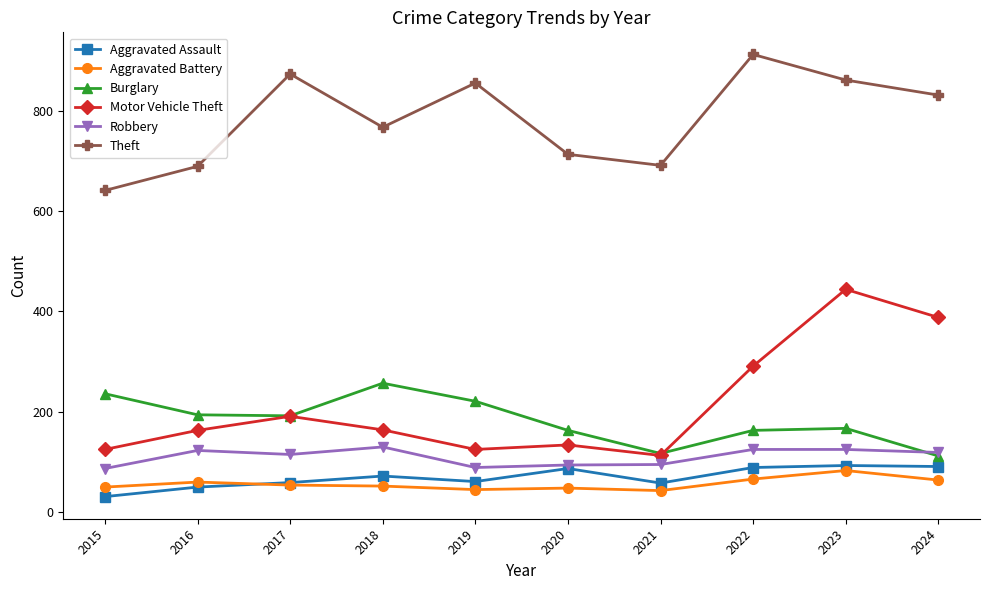

What are all the series names shown in the legend?

Aggravated Assault, Aggravated Battery, Burglary, Motor Vehicle Theft, Robbery, Theft